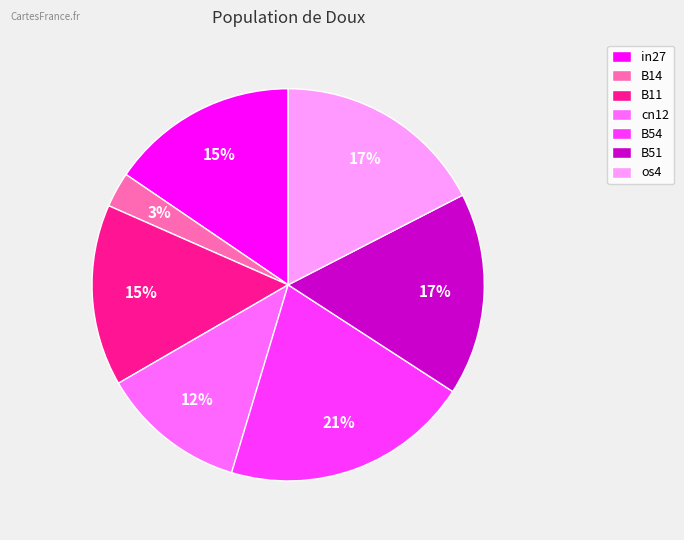

True or false: B54 accounts for 21% of the total.

True